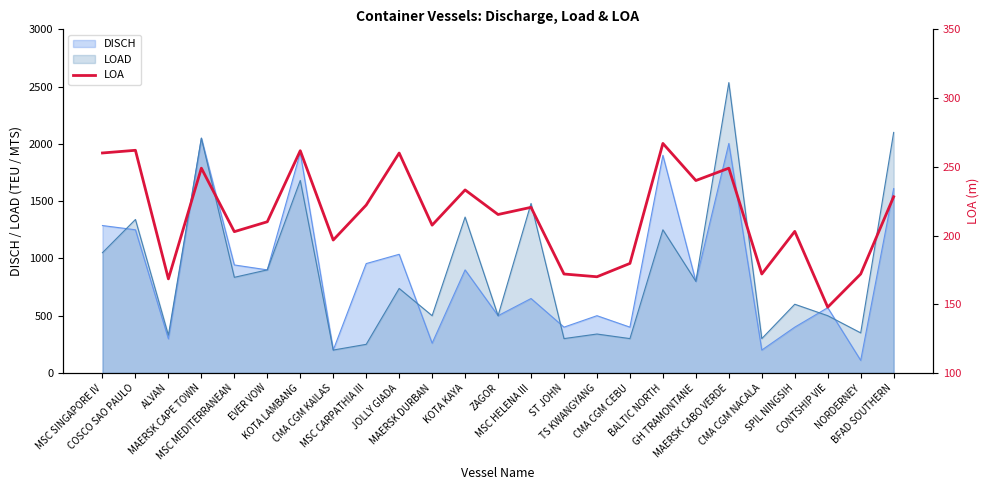

Reading left to right, list all the values displayed in this chart.

260.1	262.0	168.5	249.0	202.8	210.0	261.7	196.7	222.1	260.0	207.5	233.2	215.3	220.5	172.0	170.0	179.7	267.0	240.0	249.0	172.0	203.0	147.8	172.0	228.2